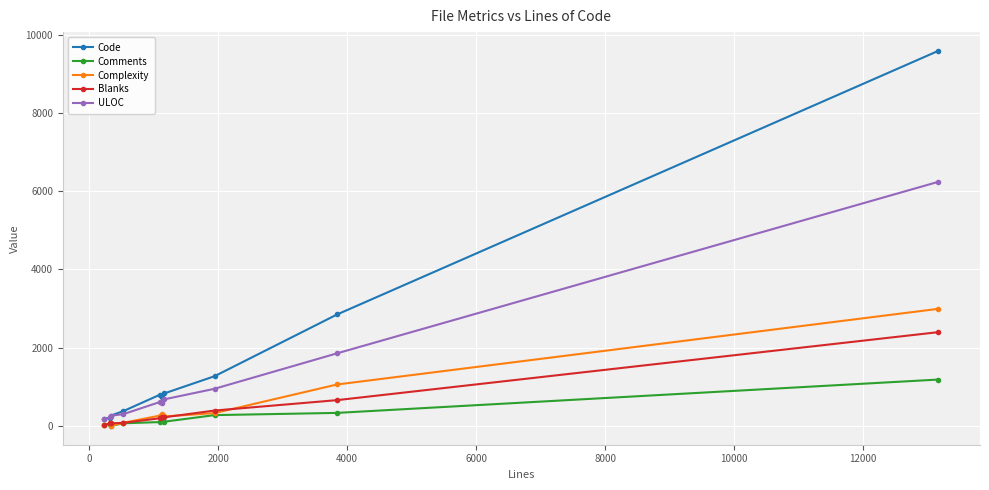

Which series has the largest range (max minus min)?

Code